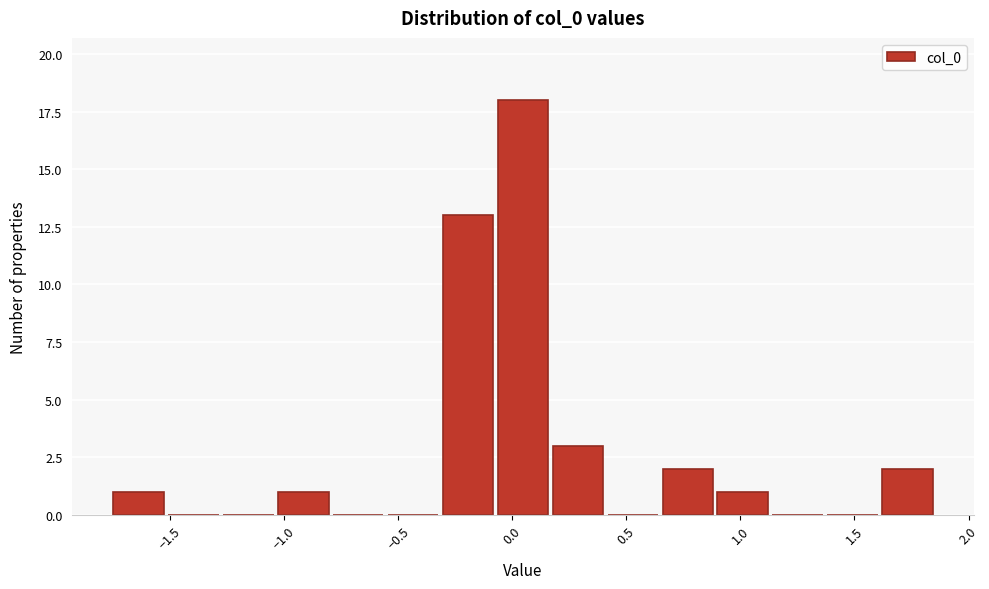

Reading left to right, transcribe this chart: for each bar, give the range it covers on the x-axis and its height. Neither the bar edges nor the heights are printed on the chart, so give them approximately, as read against the axes.

-1.75 to -1.50: 1
-1.50 to -1.30: 0
-1.30 to -1.05: 0
-1.05 to -0.80: 1
-0.80 to -0.55: 0
-0.55 to -0.30: 0
-0.30 to -0.05: 13
-0.05 to 0.15: 18
0.15 to 0.40: 3
0.40 to 0.65: 0
0.65 to 0.90: 2
0.90 to 1.15: 1
1.15 to 1.35: 0
1.35 to 1.60: 0
1.60 to 1.85: 2